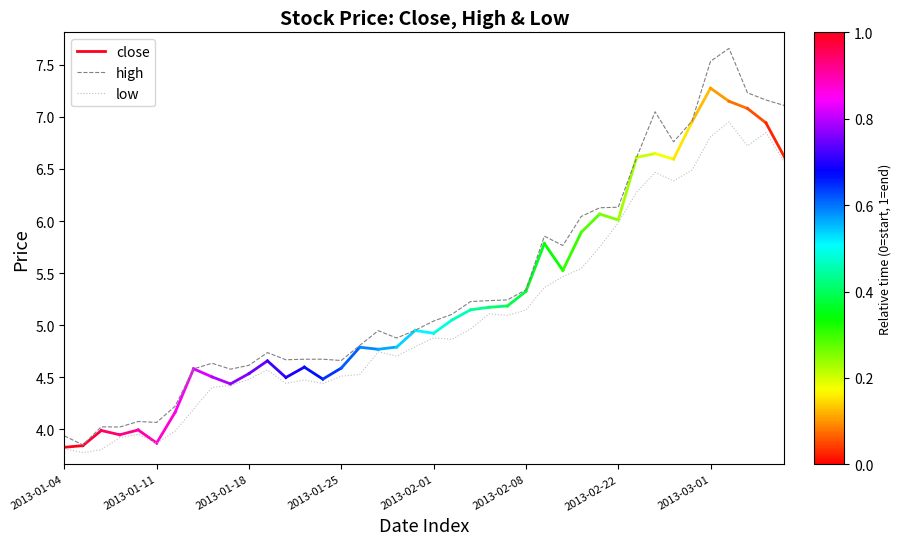

True or false: high has a value of 7.1 at 2013-01-18.

False